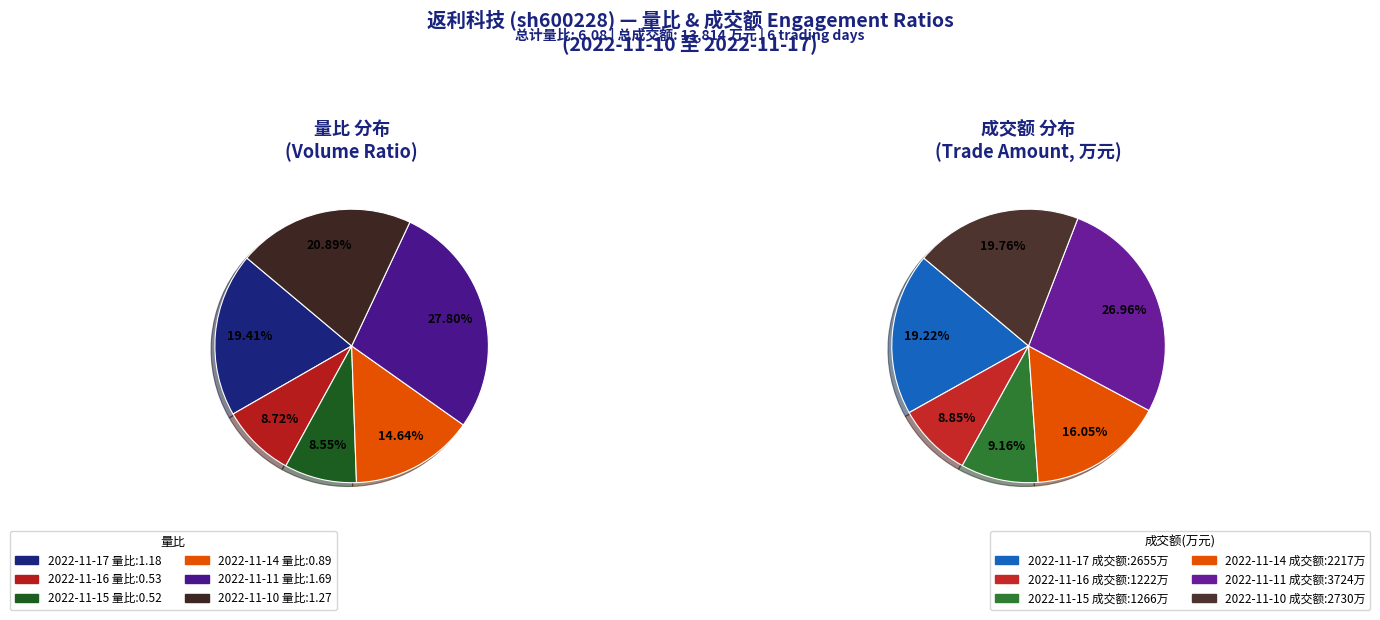

The 2022-11-14 slice represents 15% of the pie. True or false?

True